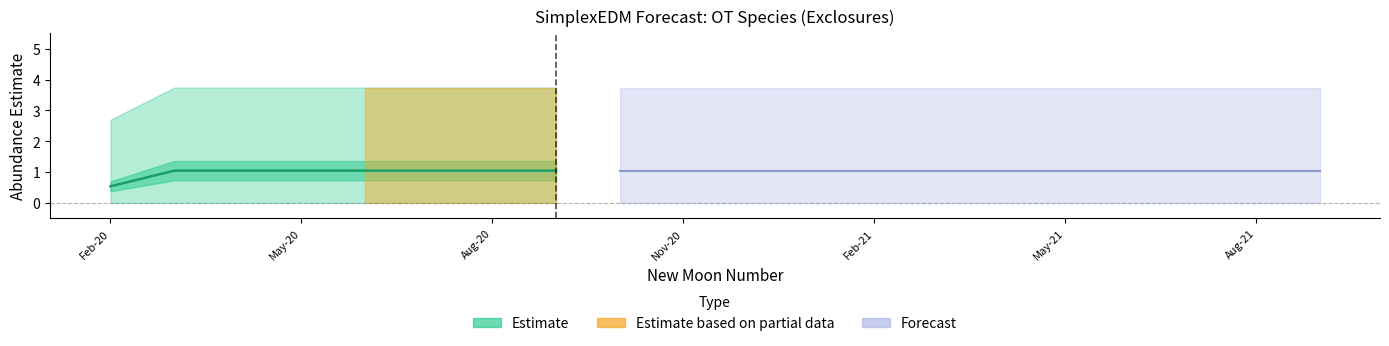

Is this an area chart (filled region under the line)?

No